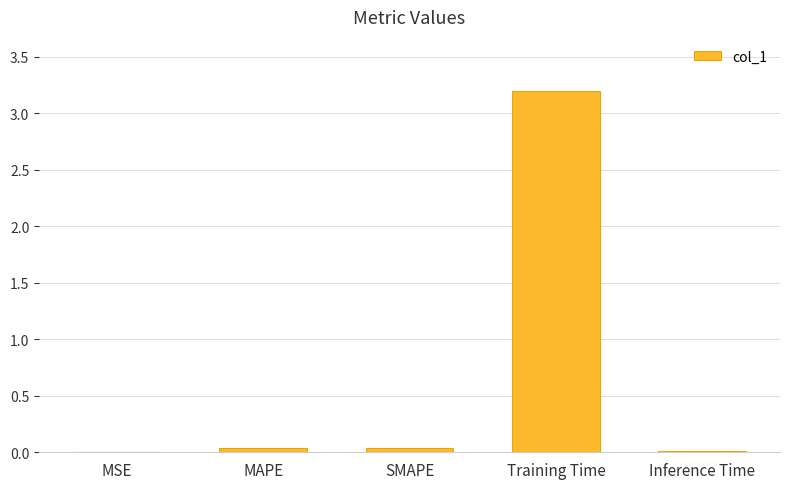

True or false: the data shows 3.2 at Training Time.

True